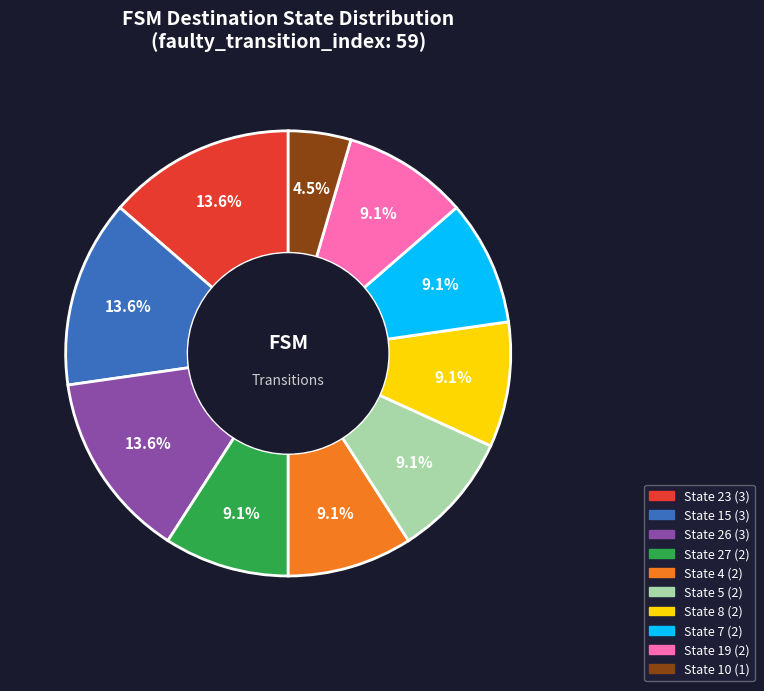

Is there a majority slice in this chart?

No